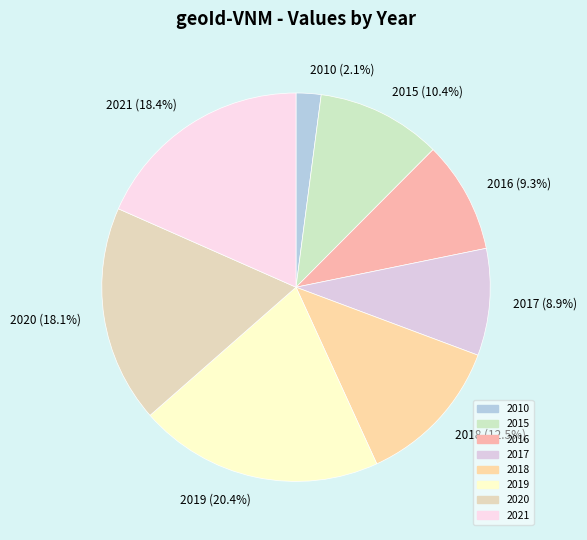

What percentage is NOT represented by 2017?

91.1%